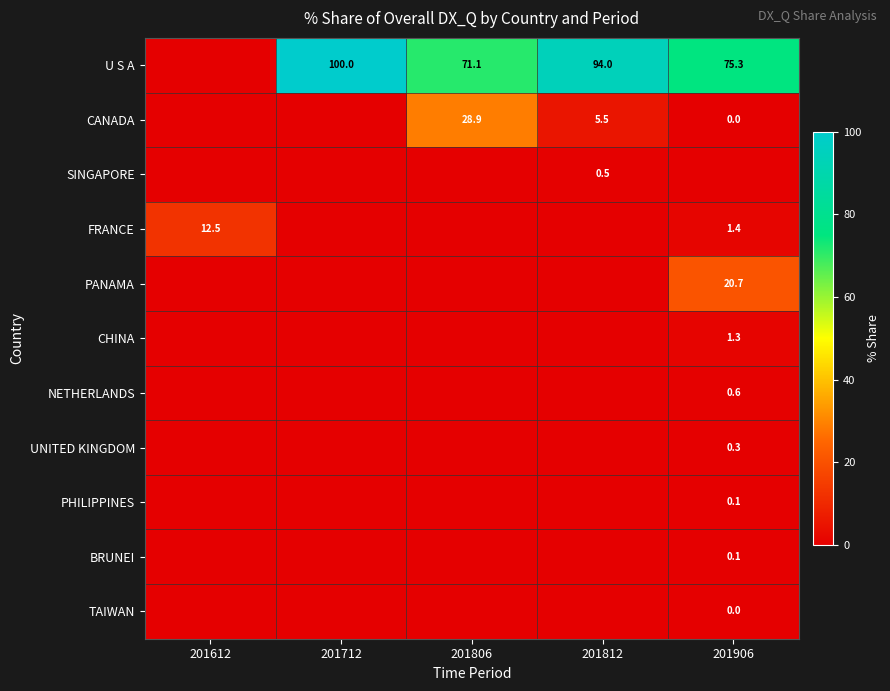

What is the total value across all series at 201812?

100.0